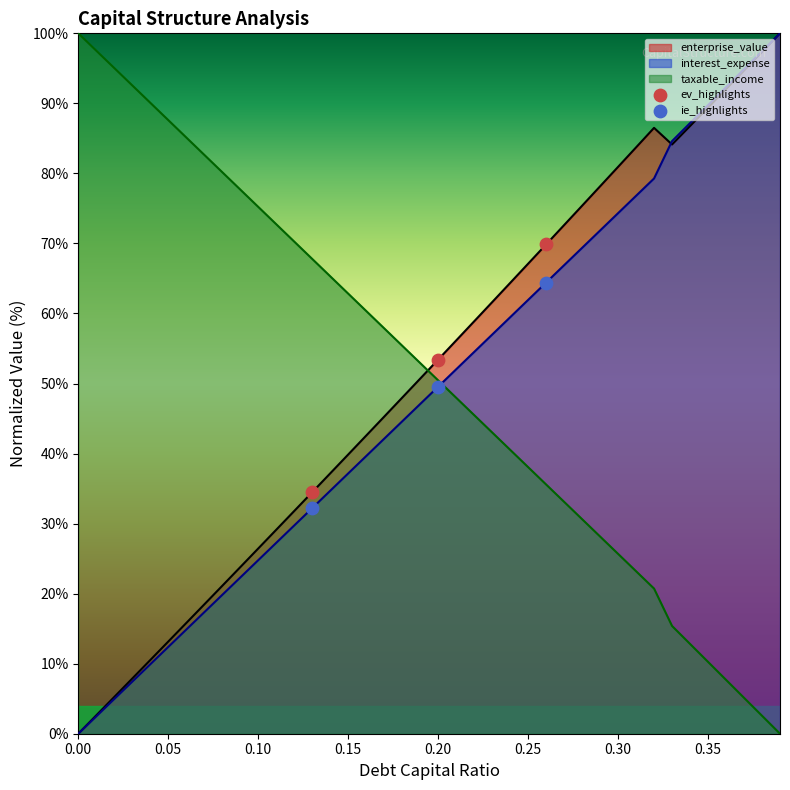

Is it true that enterprise_value equals 0.0 at 0.00?

True